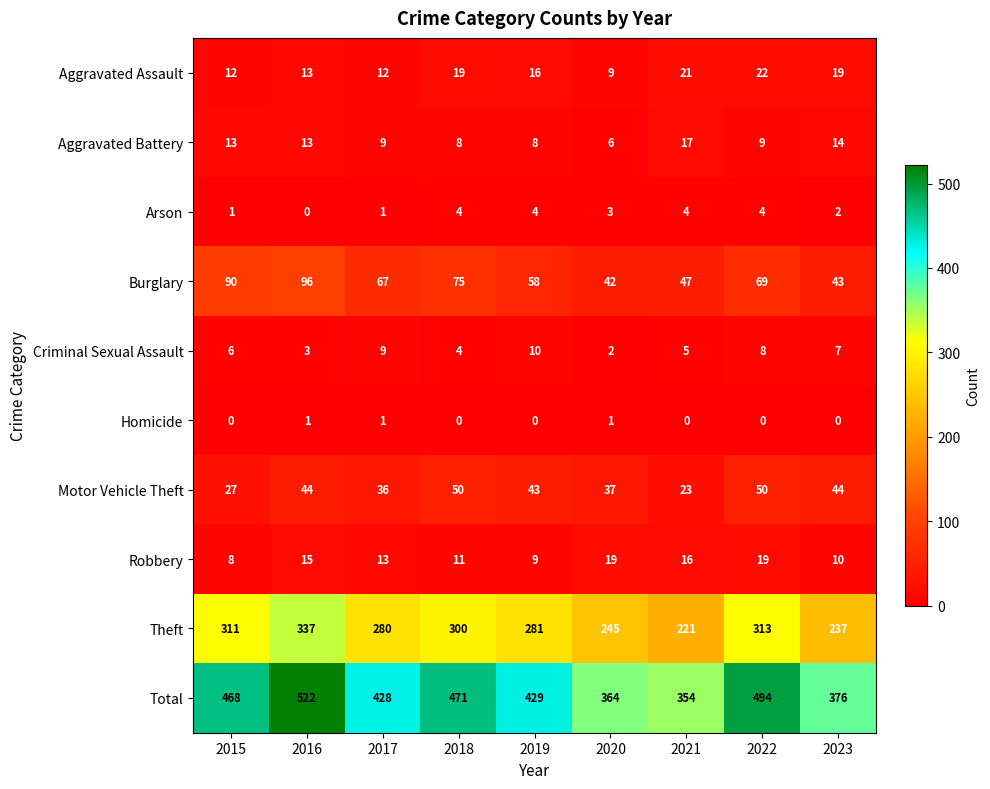

What is the sum of all Motor Vehicle Theft values?

354